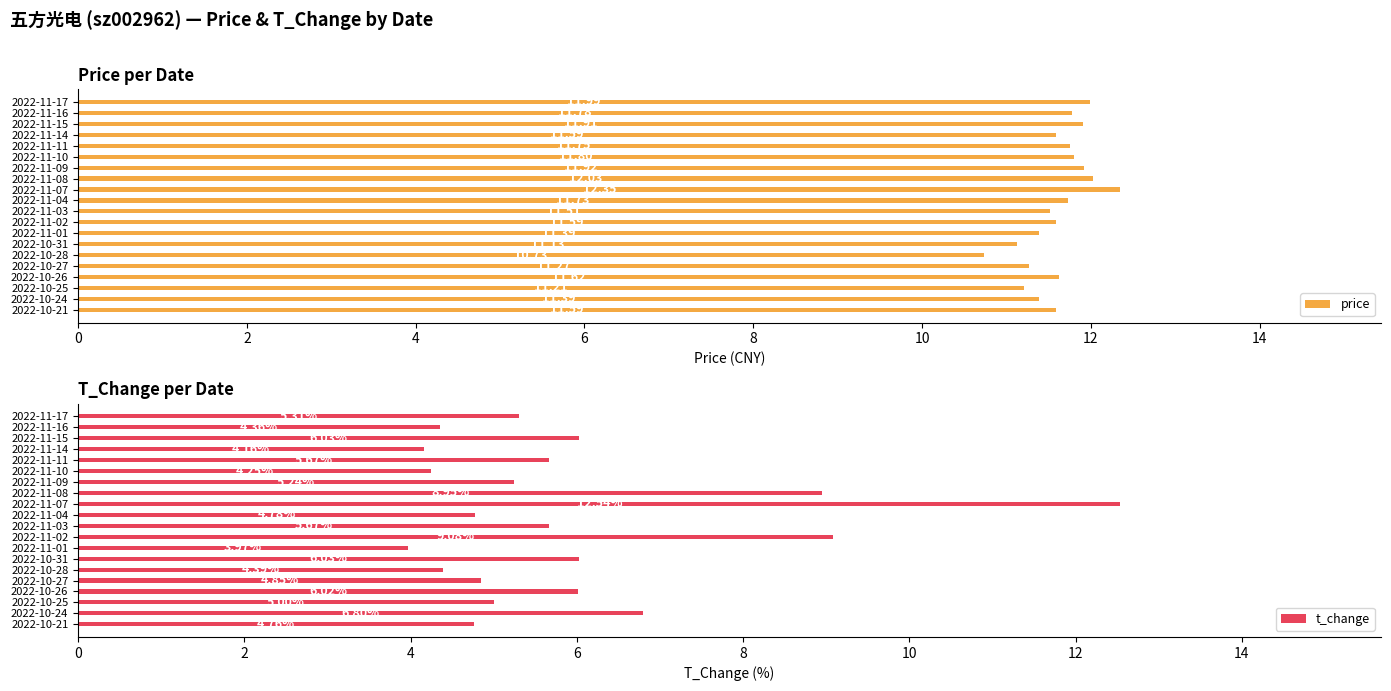

Reading left to right, what are all the values shown in this chart?

price: 12.0	11.8	11.9	11.6	11.8	11.8	11.9	12.0	12.3	11.7	11.5	11.6	11.4	11.1	10.7	11.3	11.6	11.2	11.4	11.6
t_change: 5.3	4.4	6.0	4.2	5.7	4.2	5.2	8.9	12.5	4.8	5.7	9.1	4.0	6.0	4.4	4.8	6.0	5.0	6.8	4.8